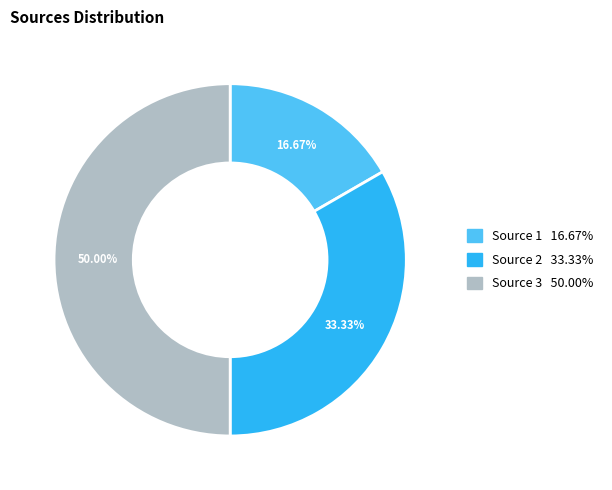

Is the sum of Source 3 and Source 2 greater than half?

Yes